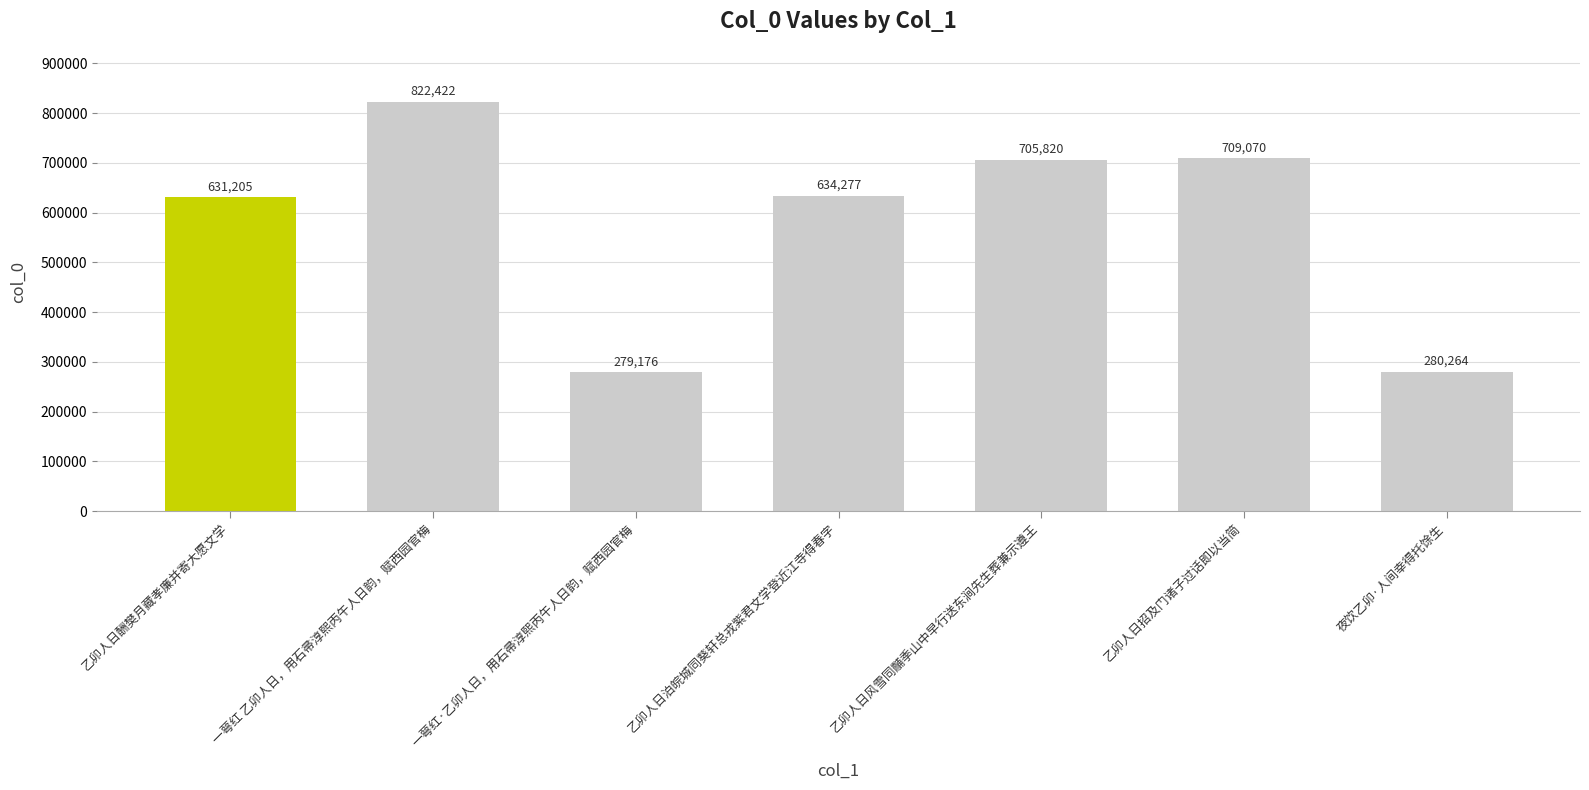

What is the average value?

580319